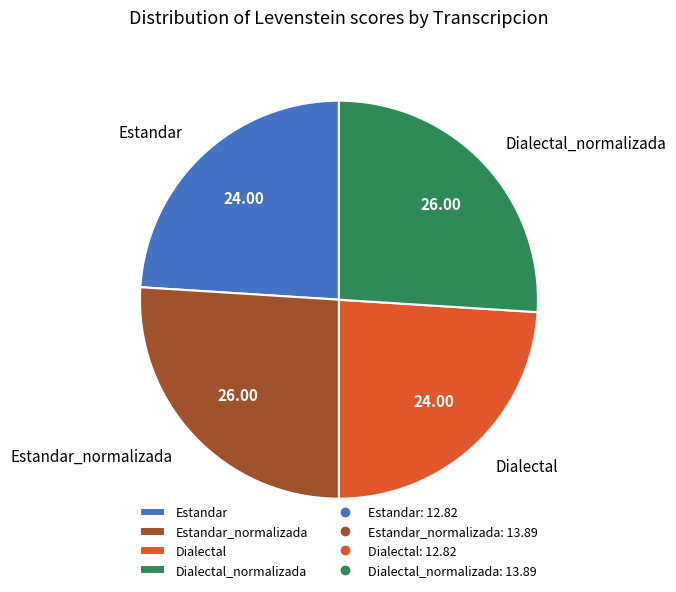

True or false: Dialectal accounts for 36% of the total.

False